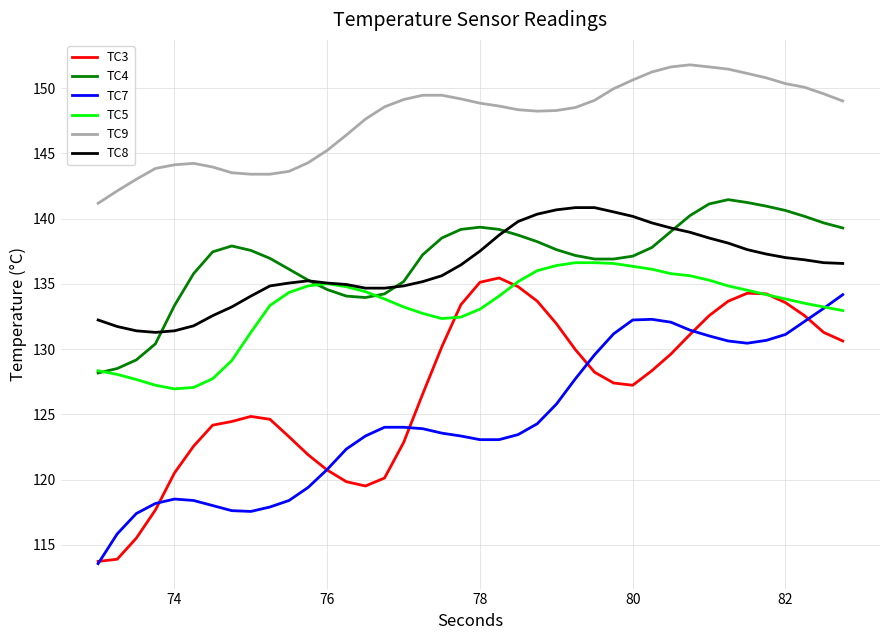

What is the difference between the maximum and second lowest values in the TC5 series?

9.6